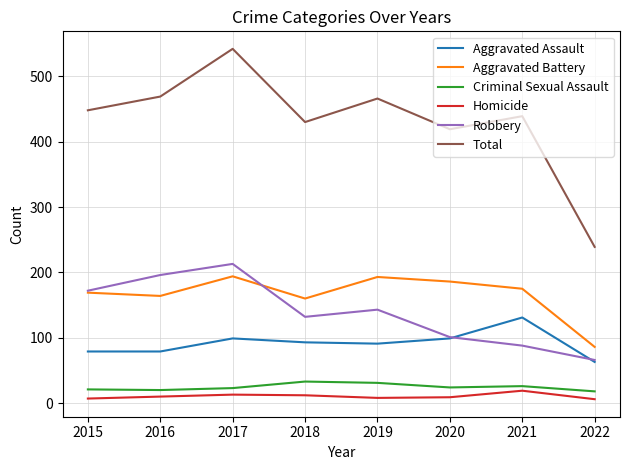

True or false: Criminal Sexual Assault has a value of 33 at 2018.

True